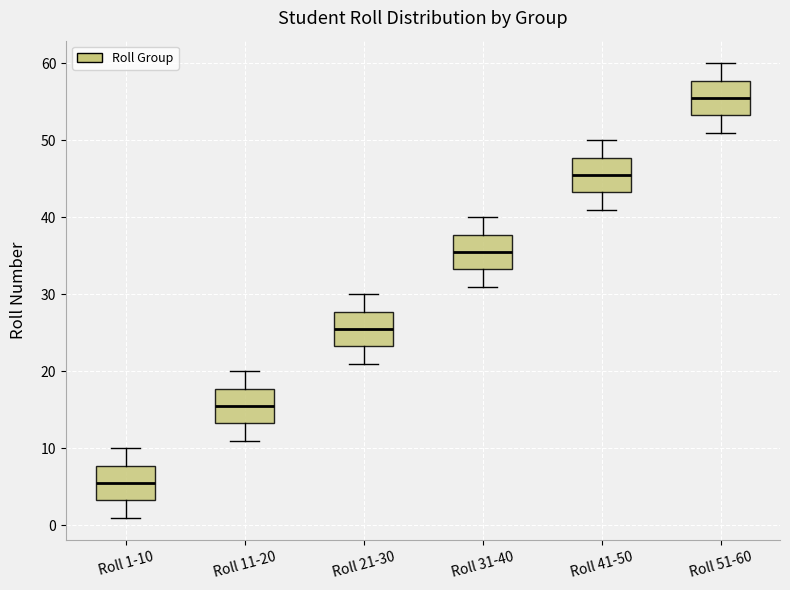

Which box's median line is the highest?

Roll 51-60